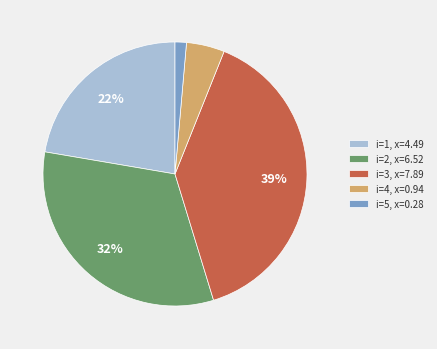

Which has a higher value, i=4, x=0.94 or i=2, x=6.52?

i=2, x=6.52